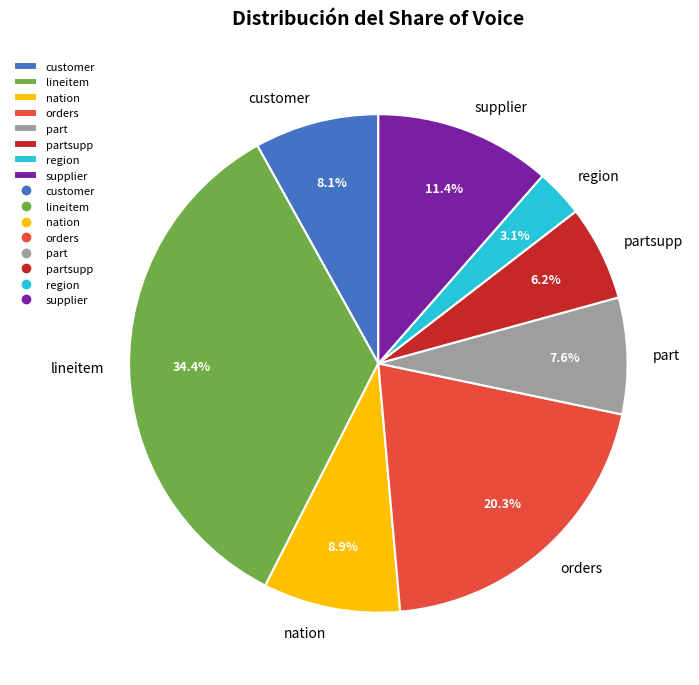

How many segments does this pie chart have?

8